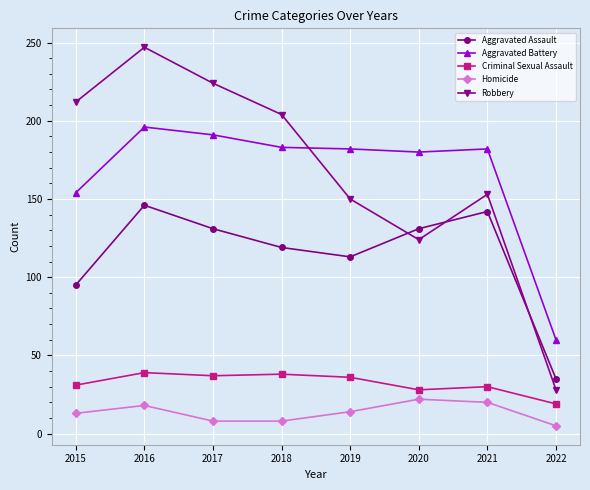

What is the value of the Robbery point at the 4th from the left?

204